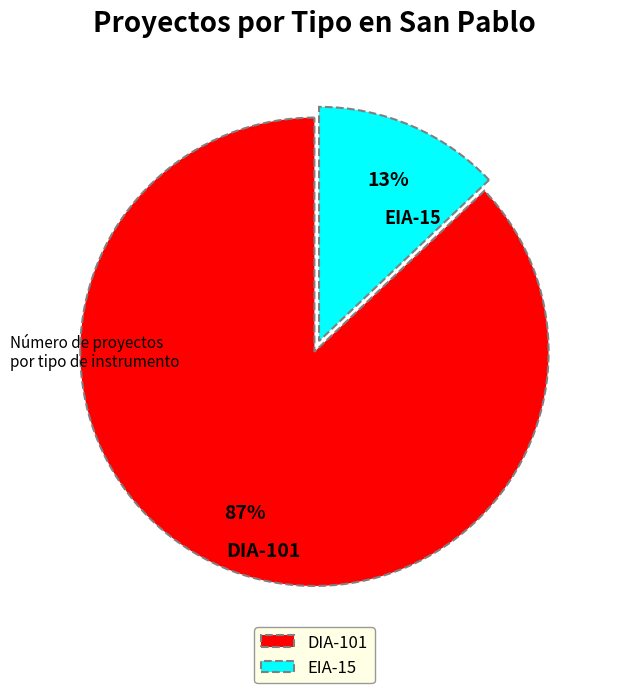

Does EIA represent more than half of the total?

No